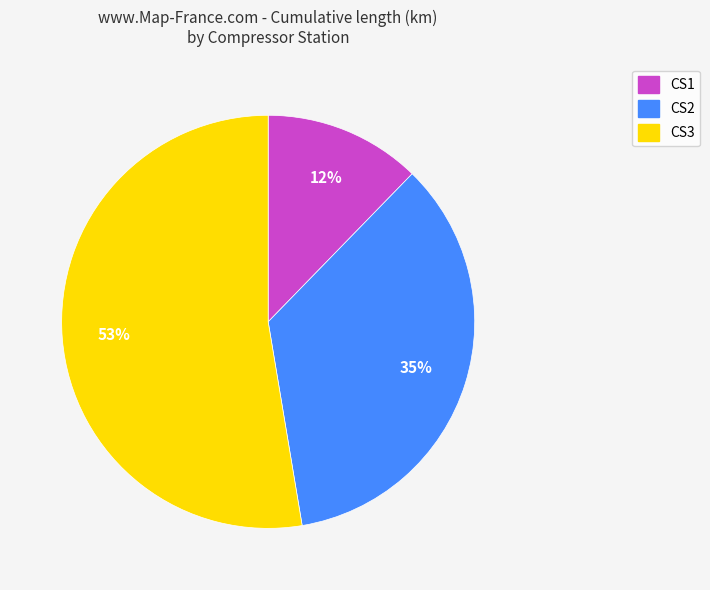

To the nearest percent, what is the difference between the CS3 and CS2 slice percentages?

18%